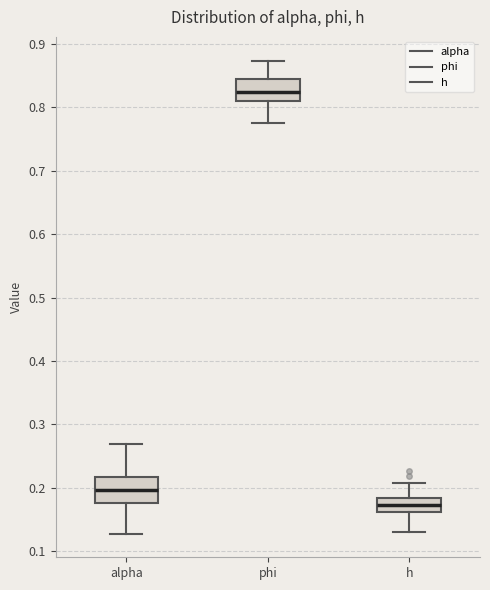

Where does the median line of the box for phi sit on the y-axis? The values are not printed on the chart, so give them approximately, as read against the axis.

0.82